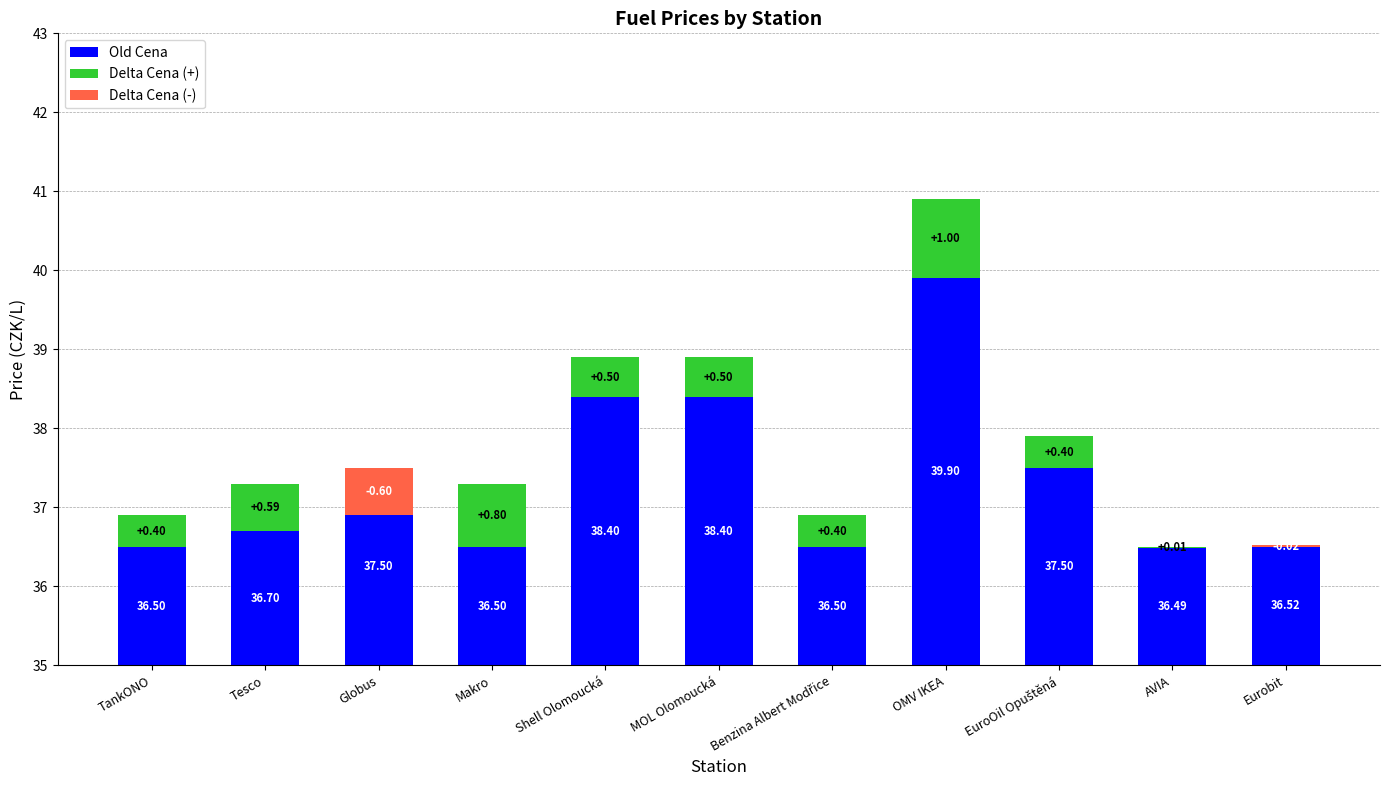

At how many categories does at least one series exceed 0?

11